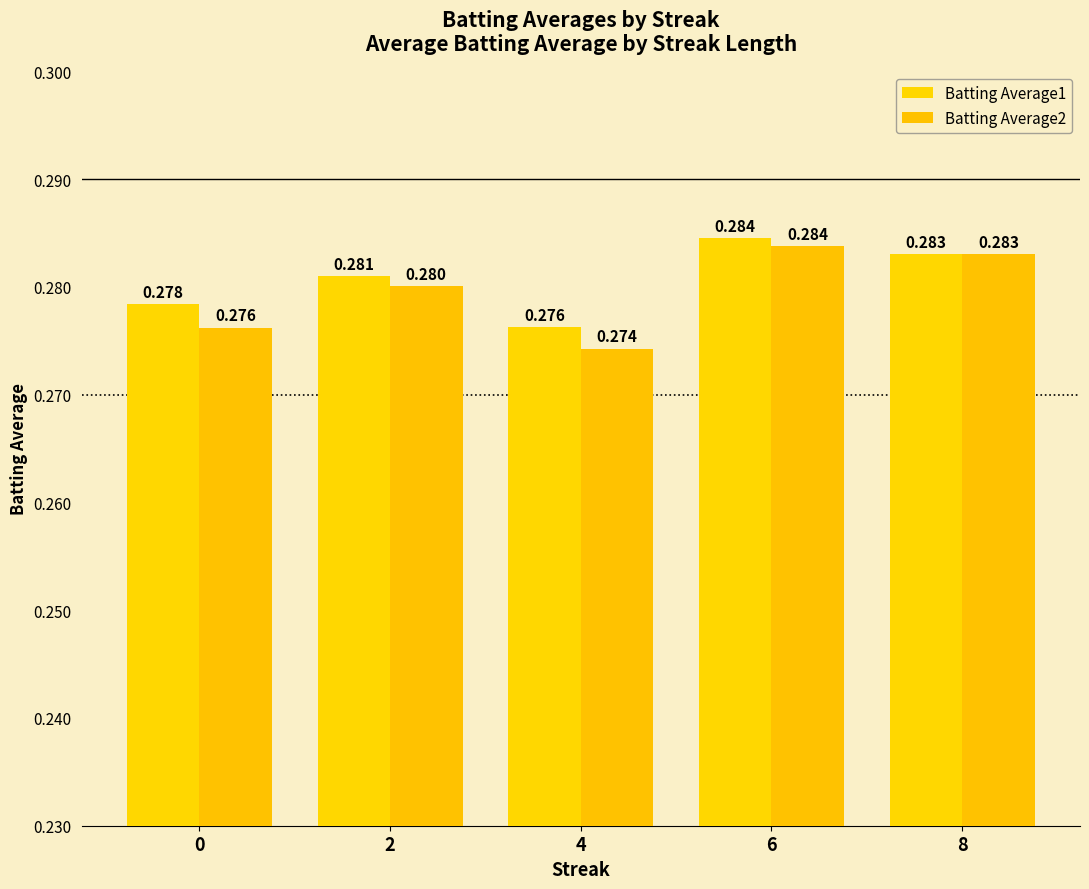

What is the greatest value displayed?

0.3